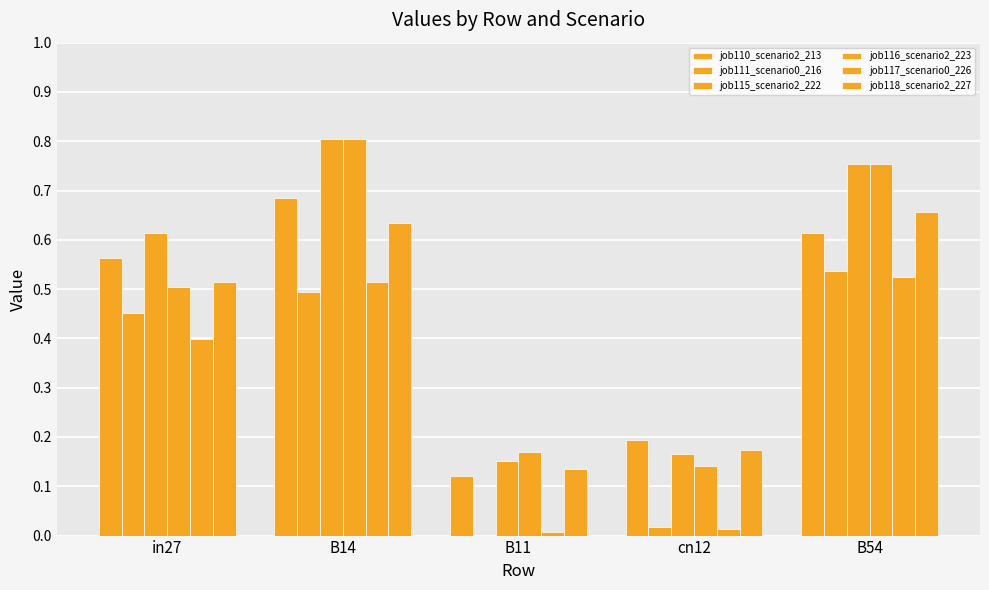

At how many categories does at least one series exceed 0?

5